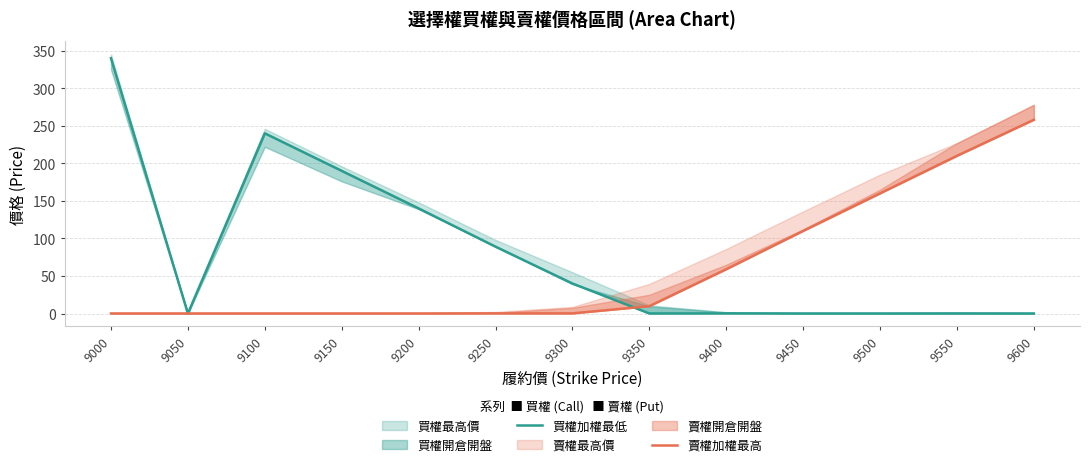

What is the total value across all series at 9150?

190.1